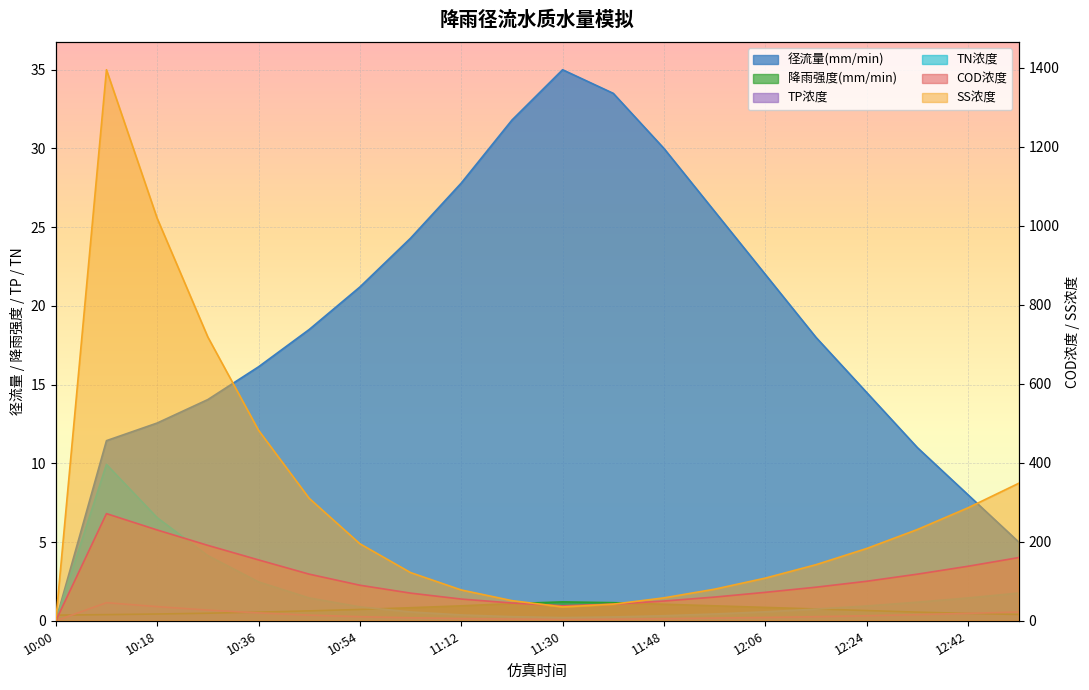

True or false: SS浓度 and TN浓度 intersect in this chart.

False